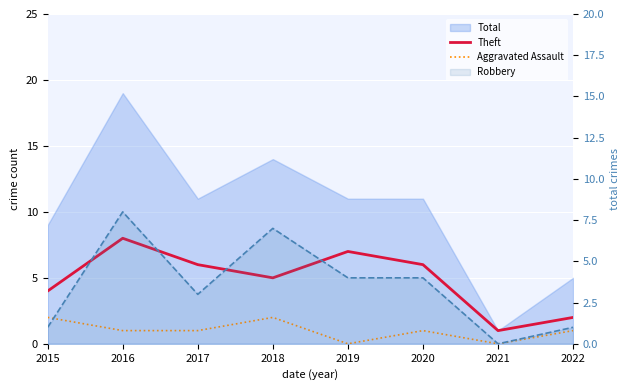

What is the value of the Theft point at the 5th from the left?

7